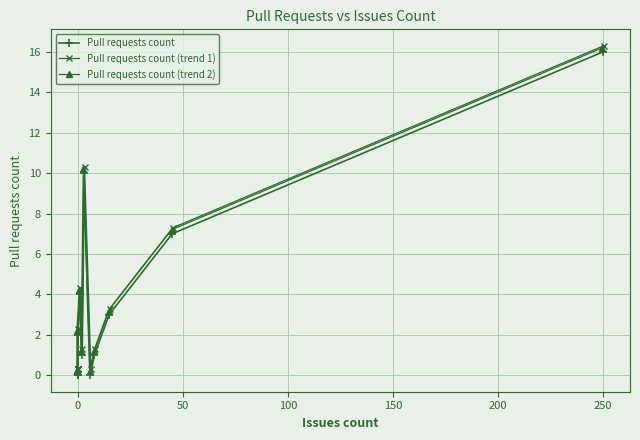

Which series has the largest total across all categories?

Pull requests count (trend 1)